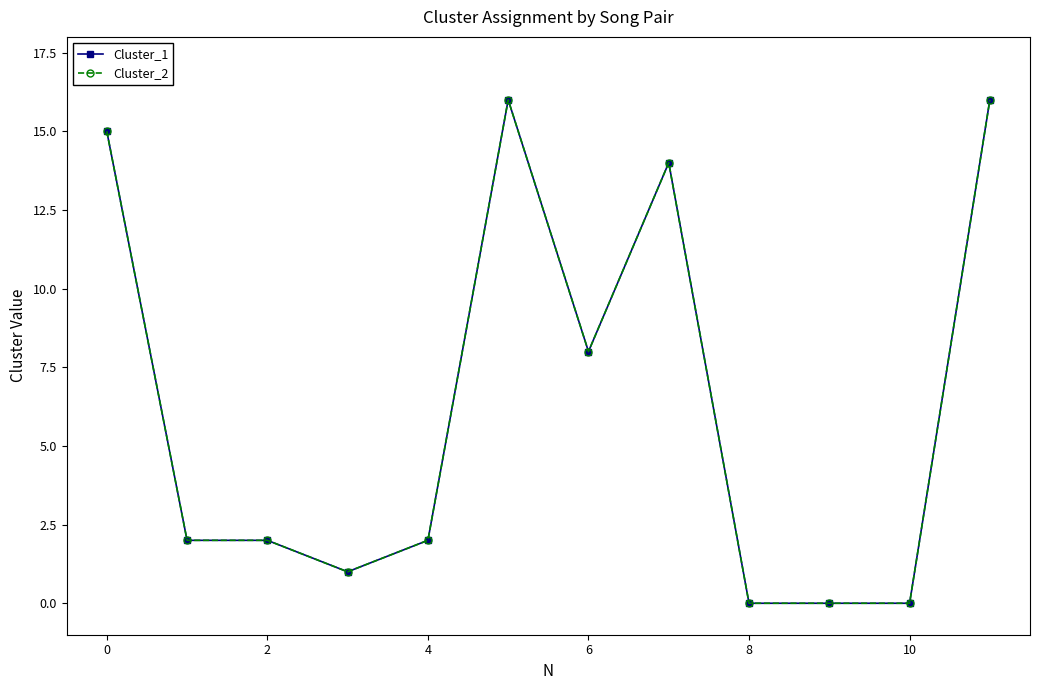

What is the maximum value shown in the chart?

16